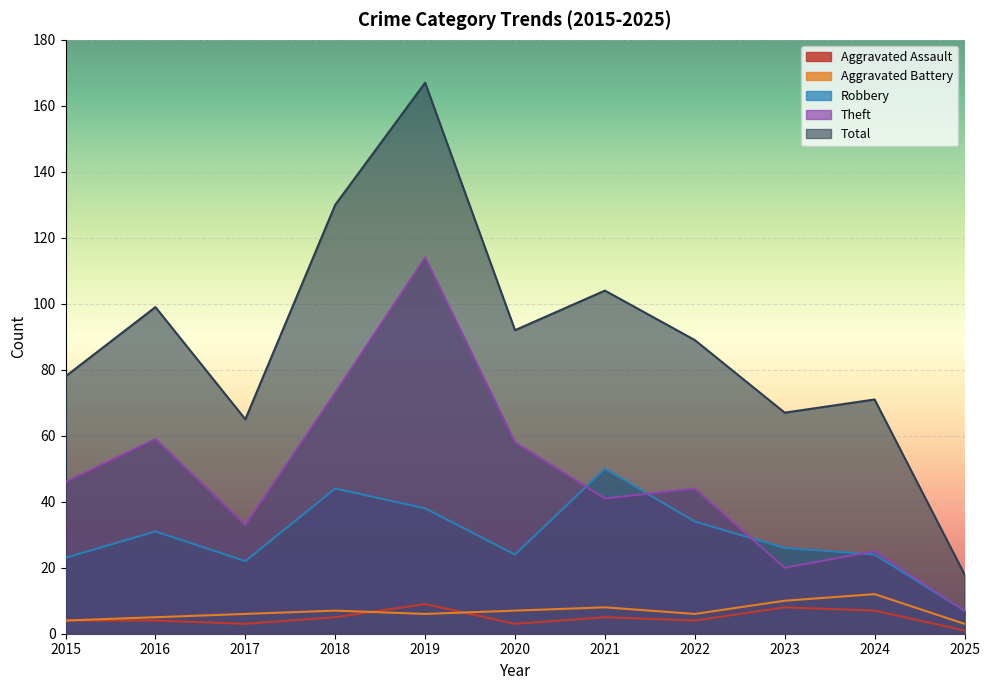

Where is the first local maximum for Aggravated Assault?

2019